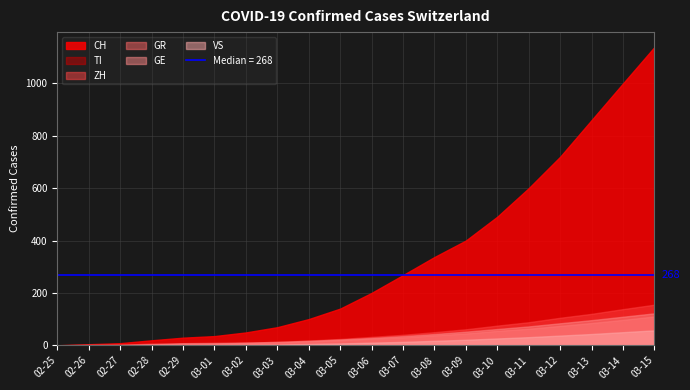

True or false: VS has more than 0 interior local peaks.

False